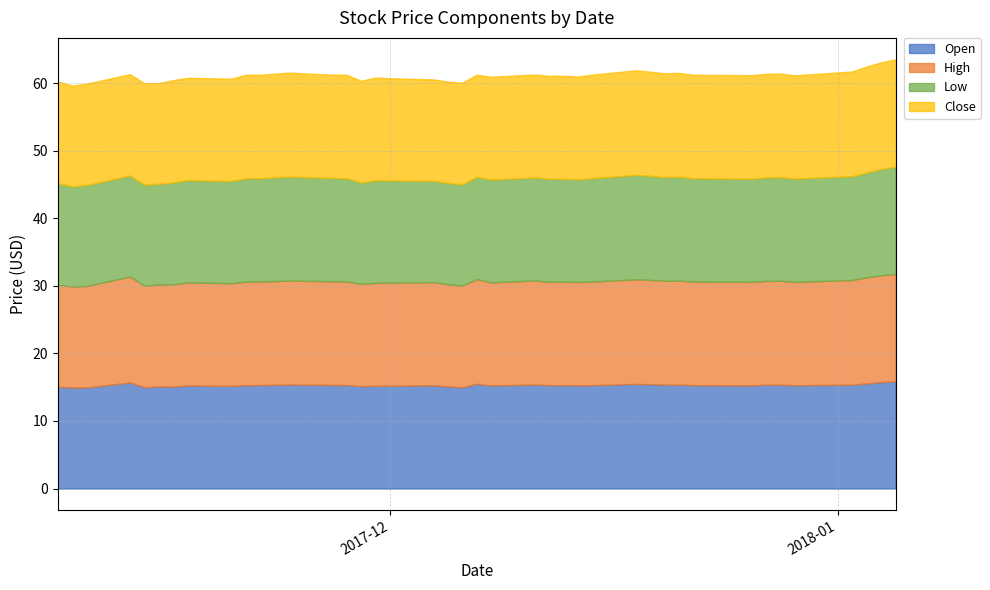

At which label does Open reach its minimum?

2017-11-09